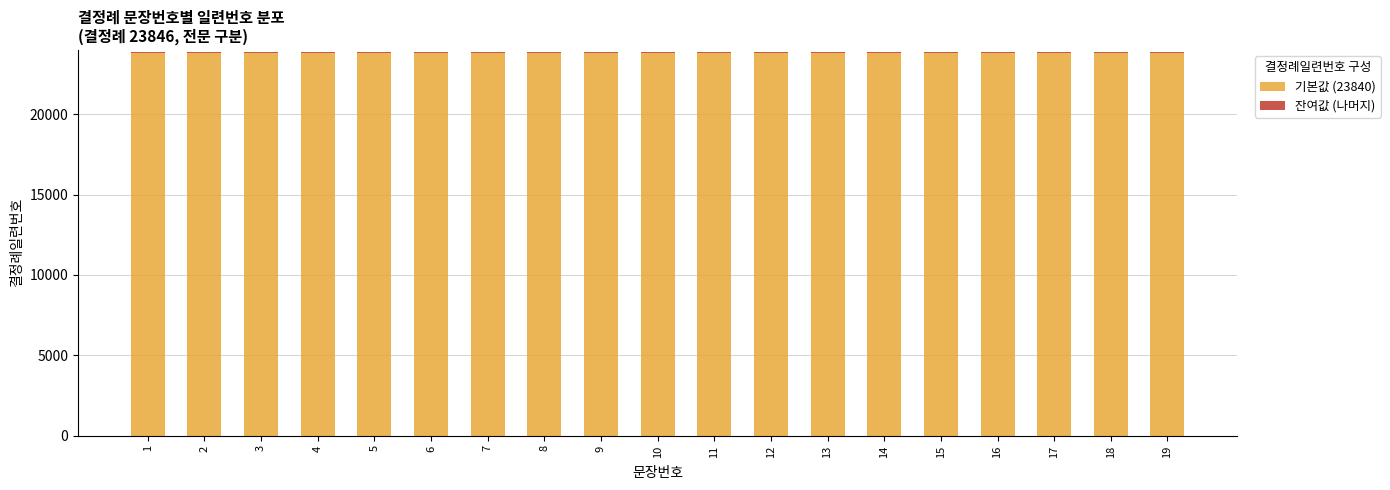

The value of 기본값 (23840) at 3 is 23840. True or false?

True